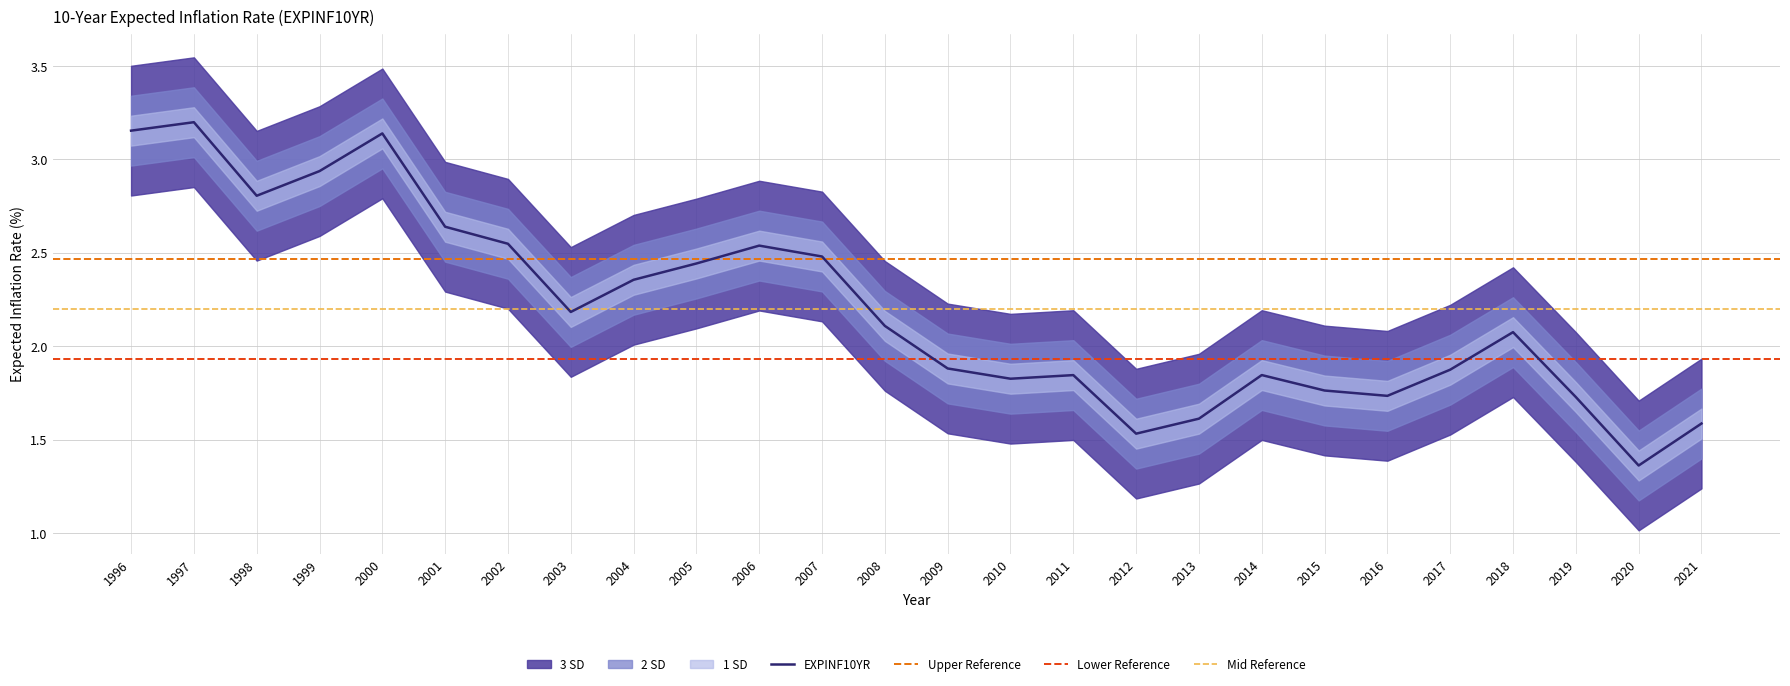

Read the value at 2012.

1.5